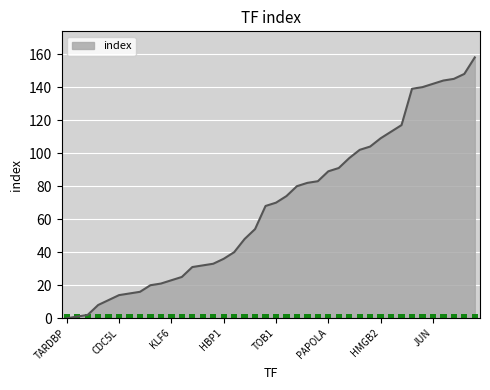

Does the chart contain stacked bars?

No